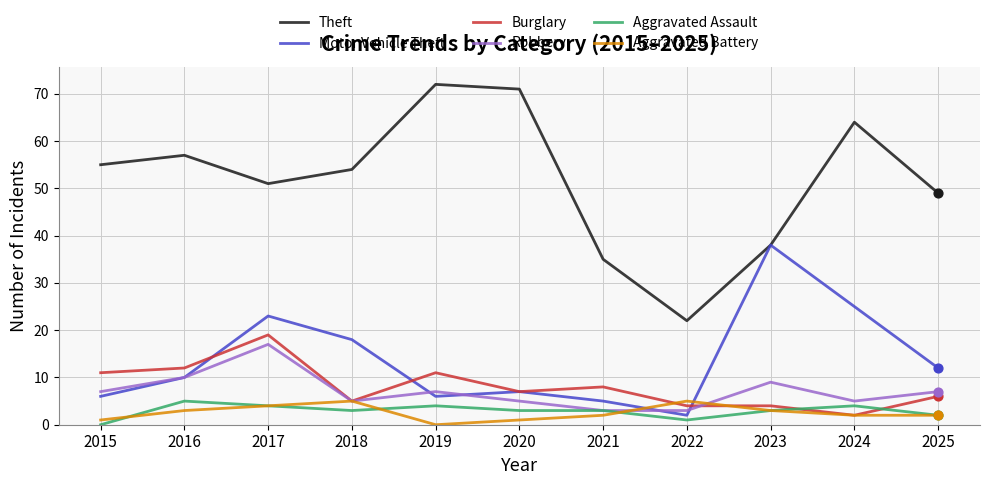

What is the difference between the highest and lowest values at 2017?

47